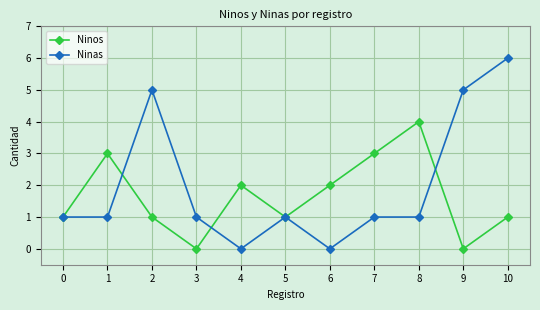

In Ninos, how many points are higher than both neighbors (excluding endpoints)?

3